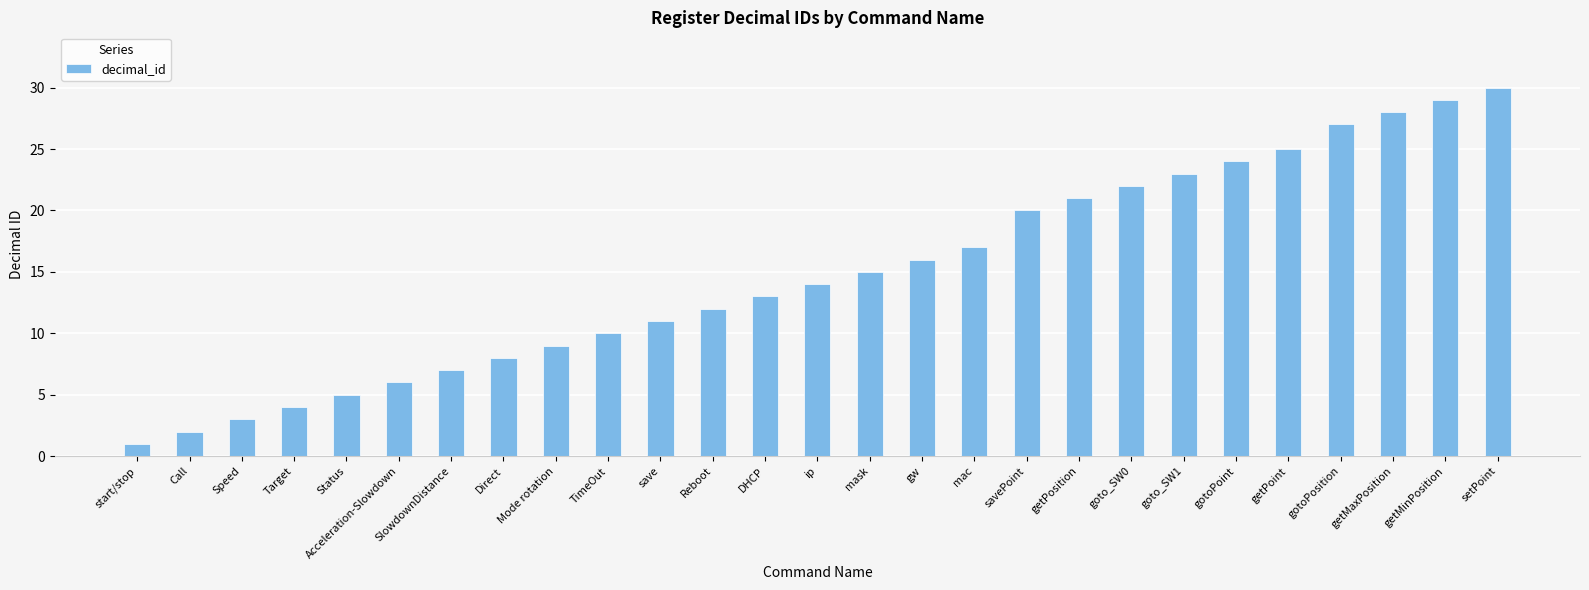

Rank the categories by value from lowest to highest.

start/stop, Call, Speed, Target, Status, Acceleration-Slowdown, SlowdownDistance, Direct, Mode rotation, TimeOut, save, Reboot, DHCP, ip, mask, gw, mac, savePoint, getPosition, goto_SW0, goto_SW1, gotoPoint, getPoint, gotoPosition, getMaxPosition, getMinPosition, setPoint